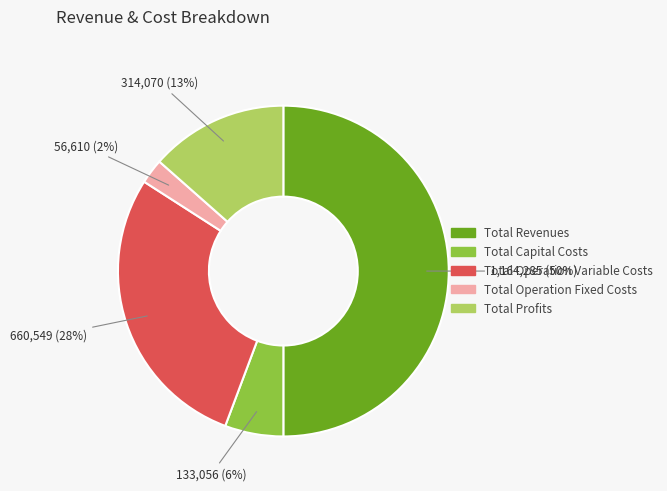

Is Total Profits the majority of the pie?

No